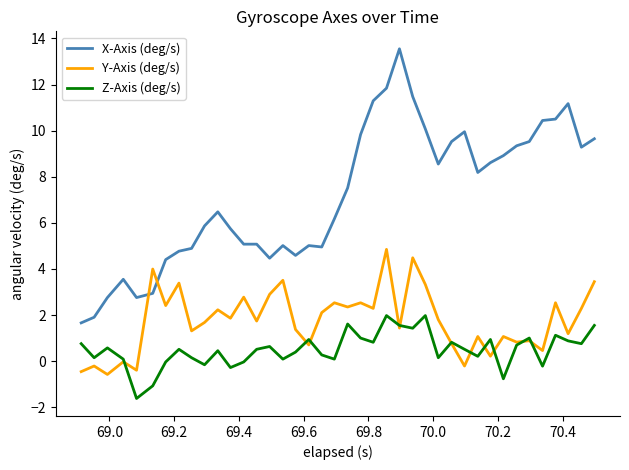

How many intersections are there between Y-Axis (deg/s) and X-Axis (deg/s)?

2